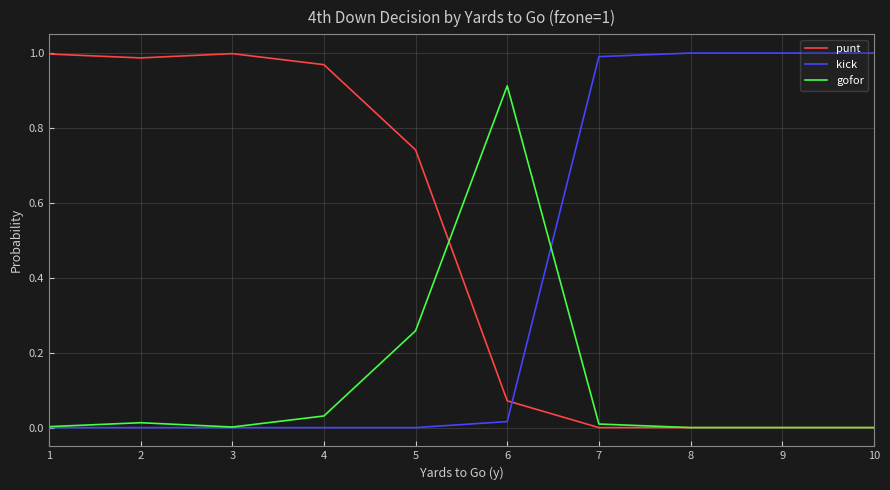

List the series in order of their overall mean, lowest first.

gofor, kick, punt